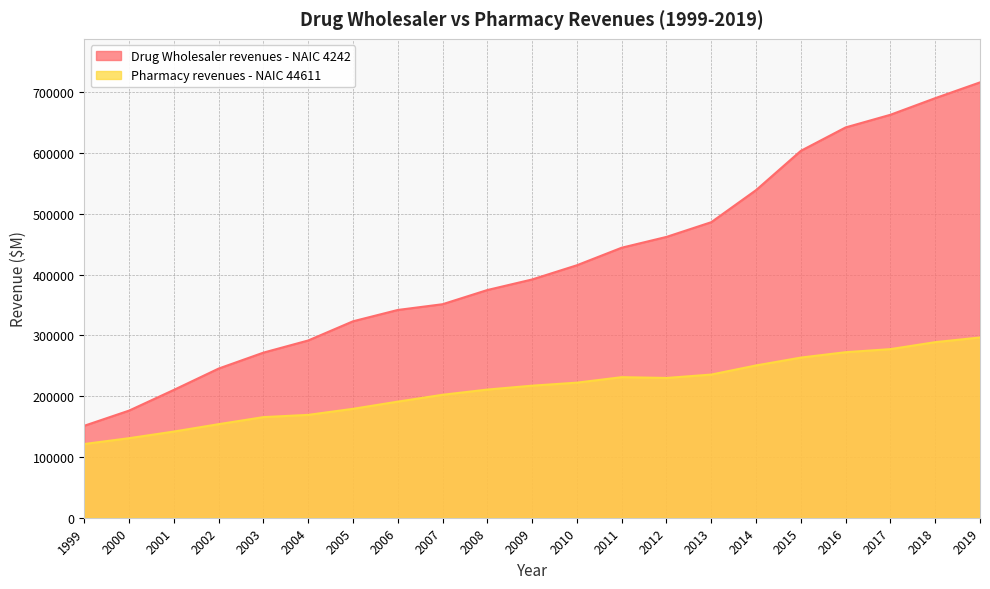

True or false: Pharmacy revenues - NAIC 44611 has a value of 179170 at 2005.

True